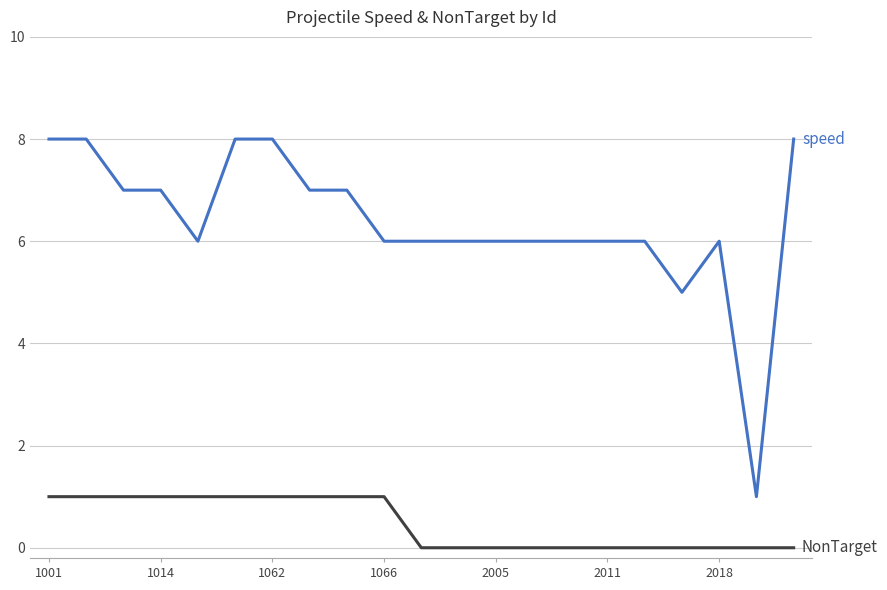

What is the greatest value displayed?

8